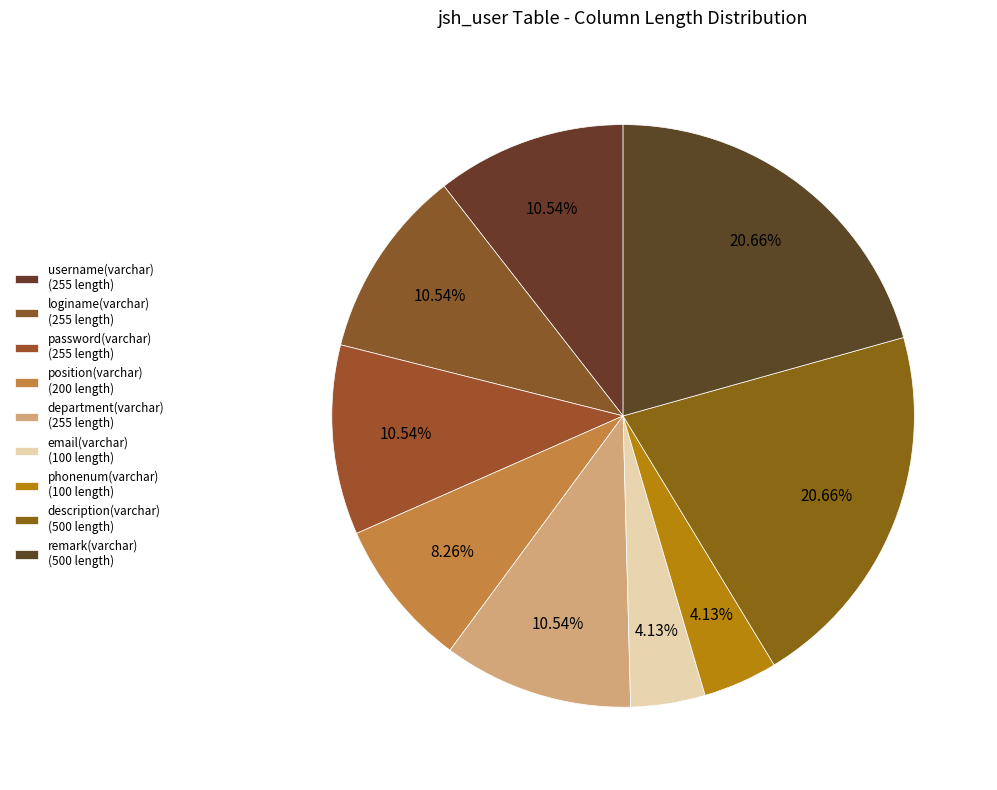

To the nearest percent, what is the difference between the username(varchar) and remark(varchar) slice percentages?

10%